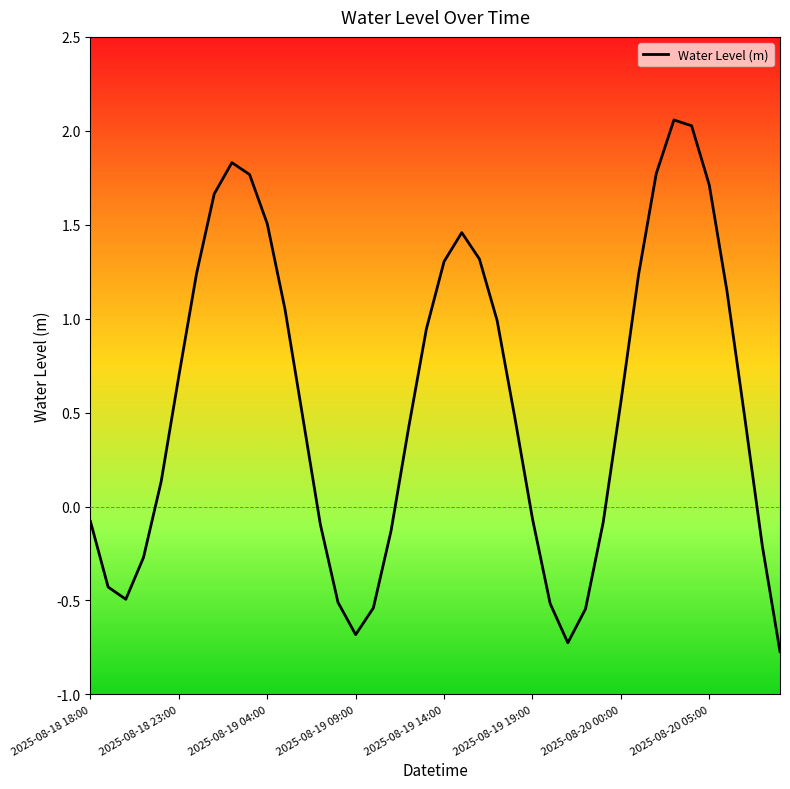

What is the difference between the maximum and minimum values?

2.8